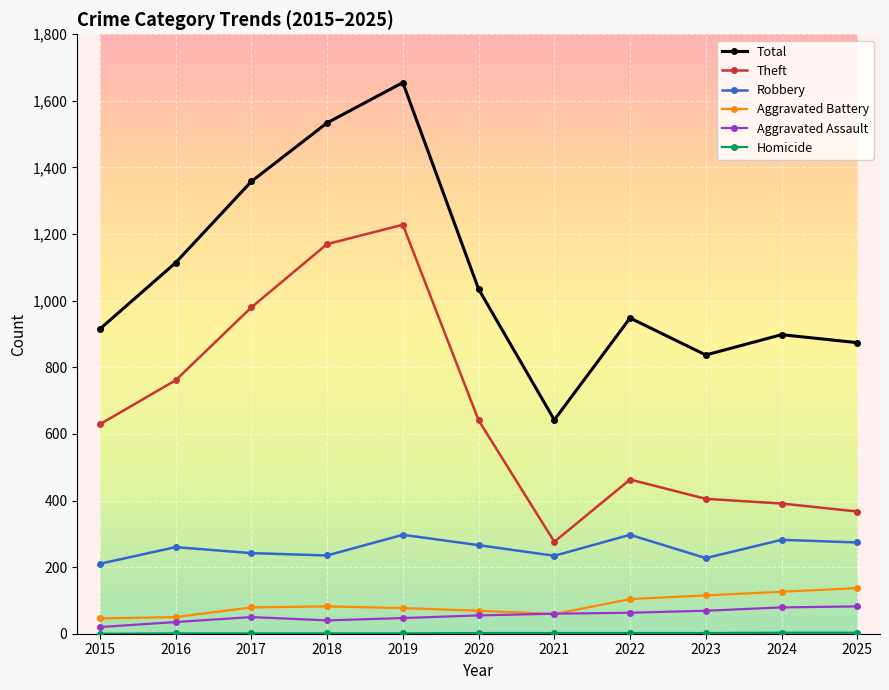

At which category is the sum across all series the highest?

2019